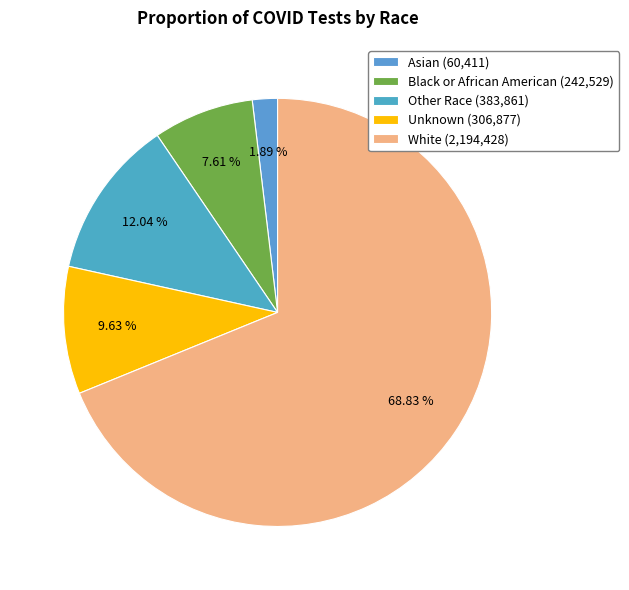

Which category accounts for the majority?

White